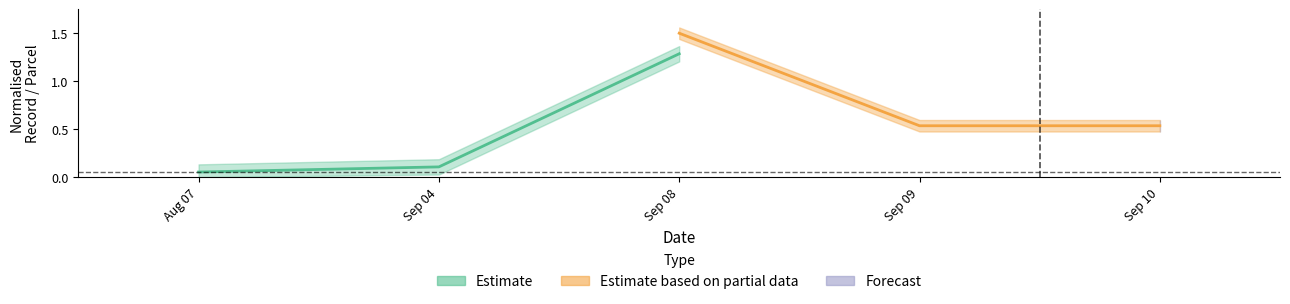

What is the difference between the maximum and minimum values in the Estimate based on partial data series?

1.0